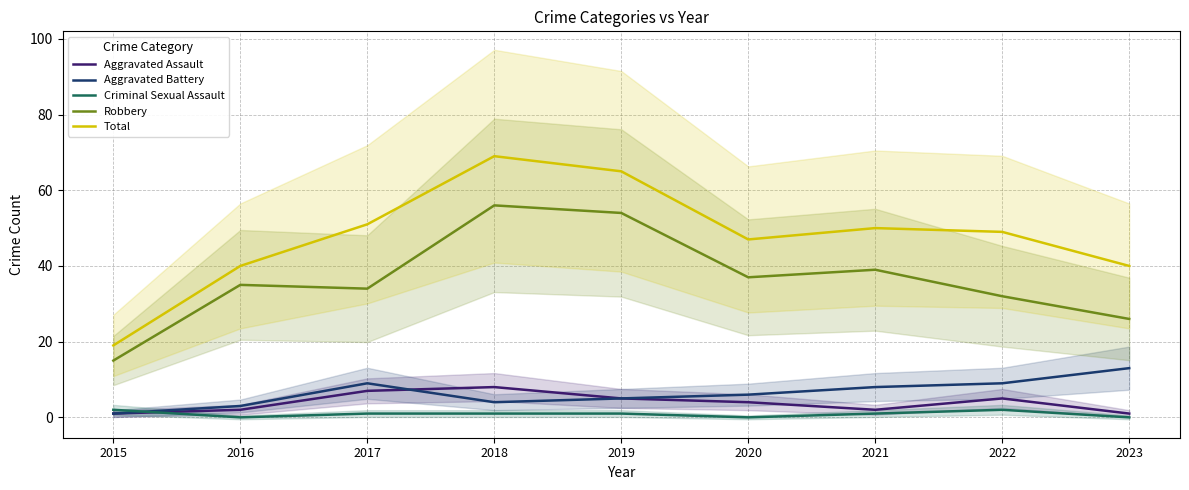

Reading right to left, extract all data points from this chart.

Aggravated Assault: 1	5	2	4	5	8	7	2	1
Aggravated Battery: 13	9	8	6	5	4	9	3	1
Criminal Sexual Assault: 0	2	1	0	1	1	1	0	2
Robbery: 26	32	39	37	54	56	34	35	15
Total: 40	49	50	47	65	69	51	40	19